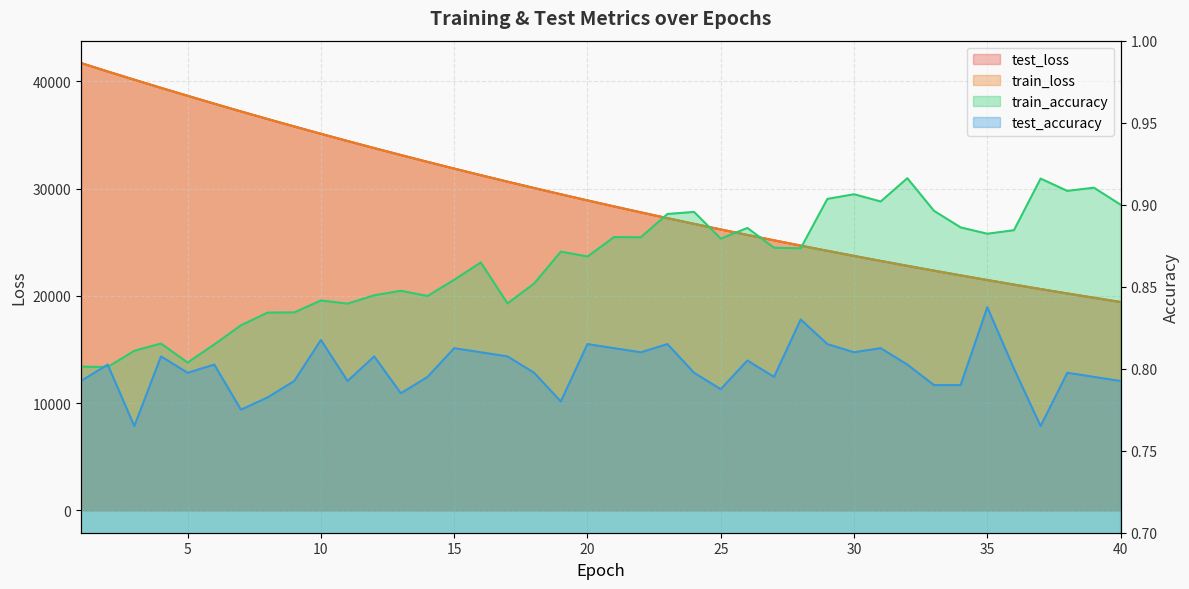

Reading left to right, transcribe all the data shown in this chart.

test_loss: 1=41698.8	2=40912.0	3=40143.6	4=39385.9	5=38645.3	6=37910.2	7=37187.8	8=36481.9	9=35787.3	10=35103.4	11=34431.5	12=33771.8	13=33123.4	14=32486.4	15=31860.6	16=31245.2	17=30642.6	18=30048.4	19=29465.7	20=28894.4	21=28333.0	22=27781.9	23=27240.5	24=26709.4	25=26187.5	26=25675.4	27=25173.5	28=24680.0	29=24195.3	30=23720.0	31=23253.4	32=22795.3	33=22346.0	34=21905.0	35=21471.8	36=21046.9	37=20629.3	38=20219.8	39=19817.9	40=19423.8
train_loss: 1=41698.6	2=40912.7	3=40144.0	4=39385.9	5=38644.6	6=37908.9	7=37187.2	8=36480.9	9=35786.1	10=35102.6	11=34430.7	12=33770.8	13=33122.2	14=32485.3	15=31859.3	16=31243.9	17=30640.9	18=30047.0	19=29464.8	20=28893.2	21=28331.7	22=27780.8	23=27239.5	24=26708.2	25=26186.6	26=25674.6	27=25172.2	28=24678.9	29=24194.3	30=23718.9	31=23252.3	32=22794.2	33=22344.8	34=21903.7	35=21470.5	36=21045.6	37=20628.1	38=20218.7	39=19816.9	40=19422.7
train_accuracy: 1=0.8	2=0.8	3=0.8	4=0.8	5=0.8	6=0.8	7=0.8	8=0.8	9=0.8	10=0.8	11=0.8	12=0.8	13=0.8	14=0.8	15=0.9	16=0.9	17=0.8	18=0.9	19=0.9	20=0.9	21=0.9	22=0.9	23=0.9	24=0.9	25=0.9	26=0.9	27=0.9	28=0.9	29=0.9	30=0.9	31=0.9	32=0.9	33=0.9	34=0.9	35=0.9	36=0.9	37=0.9	38=0.9	39=0.9	40=0.9
test_accuracy: 1=0.8	2=0.8	3=0.8	4=0.8	5=0.8	6=0.8	7=0.8	8=0.8	9=0.8	10=0.8	11=0.8	12=0.8	13=0.8	14=0.8	15=0.8	16=0.8	17=0.8	18=0.8	19=0.8	20=0.8	21=0.8	22=0.8	23=0.8	24=0.8	25=0.8	26=0.8	27=0.8	28=0.8	29=0.8	30=0.8	31=0.8	32=0.8	33=0.8	34=0.8	35=0.8	36=0.8	37=0.8	38=0.8	39=0.8	40=0.8